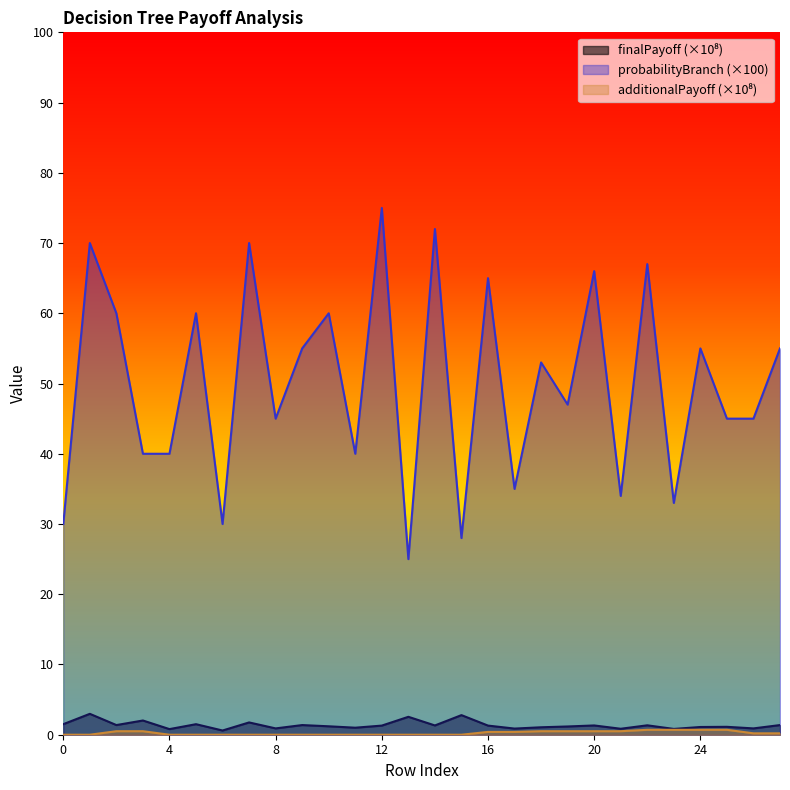

Reading left to right, extract all data points from this chart.

finalPayoff: 1.5	3.0	1.4	2.0	0.8	1.5	0.6	1.8	0.9	1.4	1.2	1.0	1.3	2.5	1.3	2.8	1.3	0.9	1.1	1.2	1.3	0.8	1.3	0.8	1.1	1.1	0.9	1.4
probabilityBranch: 30.0	70.0	60.0	40.0	40.0	60.0	30.0	70.0	45.0	55.0	60.0	40.0	75.0	25.0	72.0	28.0	65.0	35.0	53.0	47.0	66.0	34.0	67.0	33.0	55.0	45.0	45.0	55.0
additionalPayoff: 0.0	0.0	0.5	0.5	0.0	0.0	0.0	0.0	0.0	0.0	0.0	0.0	0.0	0.0	0.0	0.0	0.4	0.4	0.5	0.5	0.5	0.5	0.7	0.7	0.7	0.7	0.2	0.2